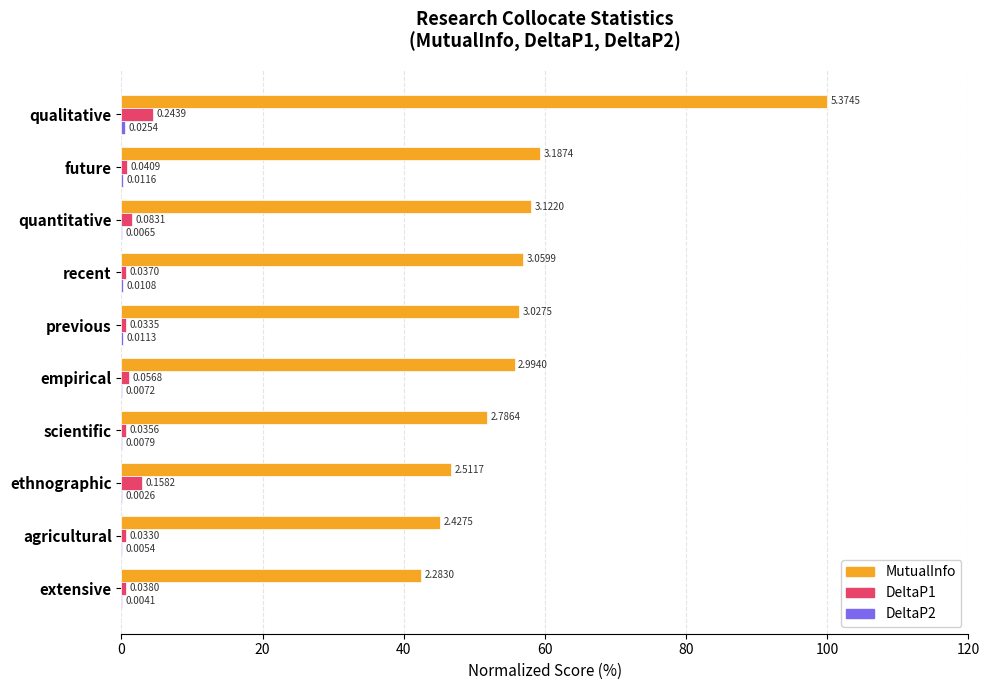

Where is DeltaP1 nearest to the value 2?

quantitative